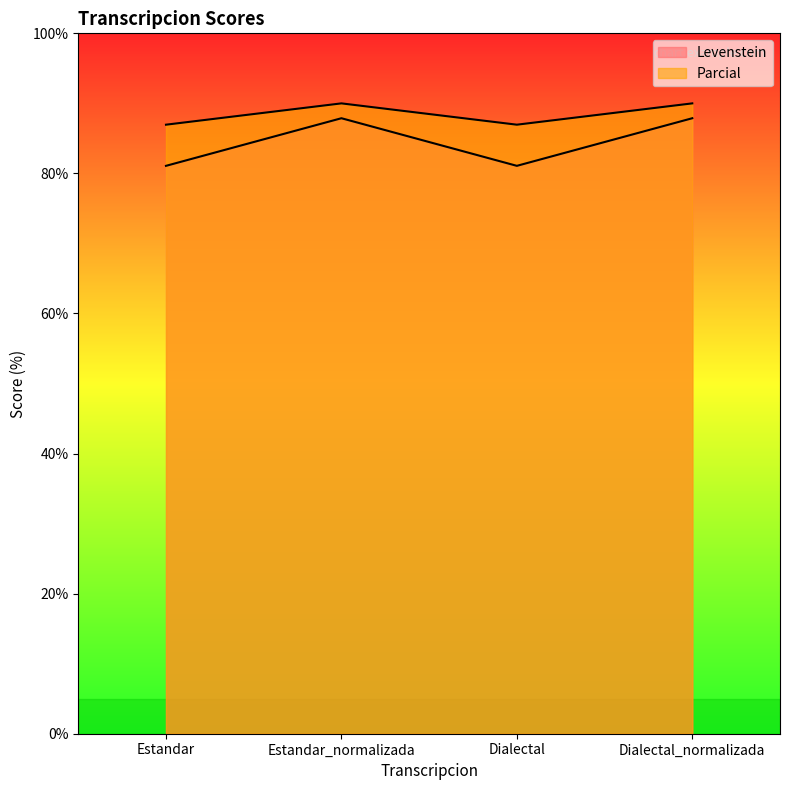

What is the label of the 4th point from the left?

Dialectal_normalizada